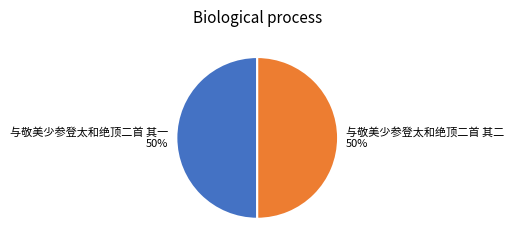

Is the sum of 与敬美少参登太和绝顶二首 其二 and 与敬美少参登太和绝顶二首 其一 greater than half?

Yes